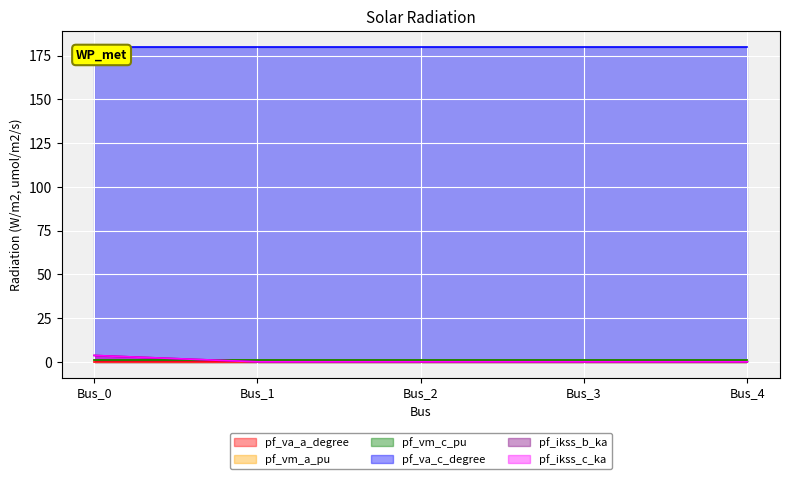

Reading left to right, extract all data points from this chart.

pf_va_a_degree: 0.0	0.0	0.0	0.0	0.0
pf_vm_a_pu: 0.9	0.9	0.9	0.9	0.9
pf_vm_c_pu: 0.9	0.9	0.9	0.9	0.9
pf_va_c_degree: 180.0	180.0	180.0	180.0	180.0
pf_ikss_b_ka: 3.6	0.0	0.0	0.0	0.0
pf_ikss_c_ka: 3.6	0.0	0.0	0.0	0.0